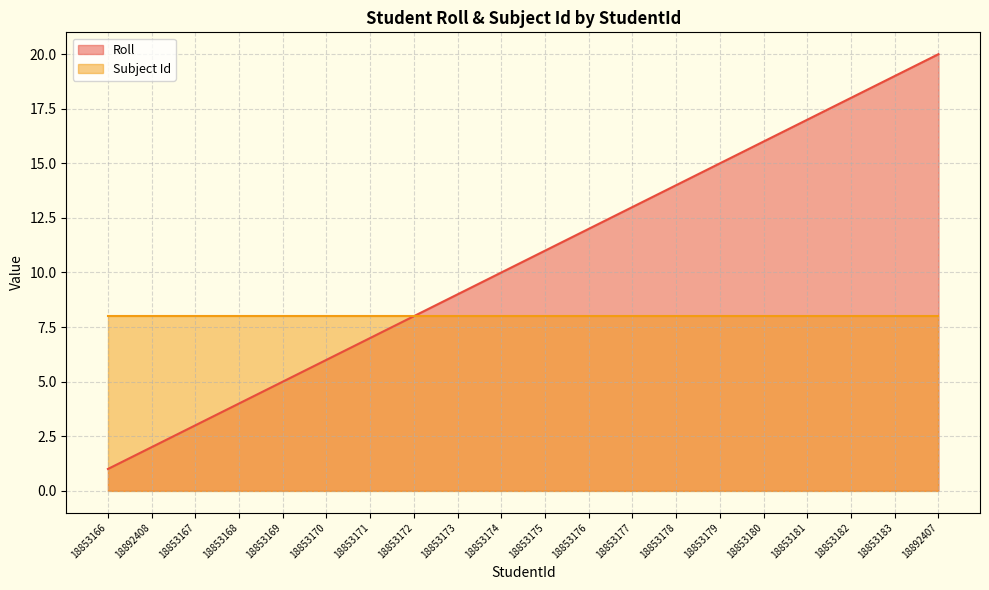

Does the chart have visible grid lines?

Yes